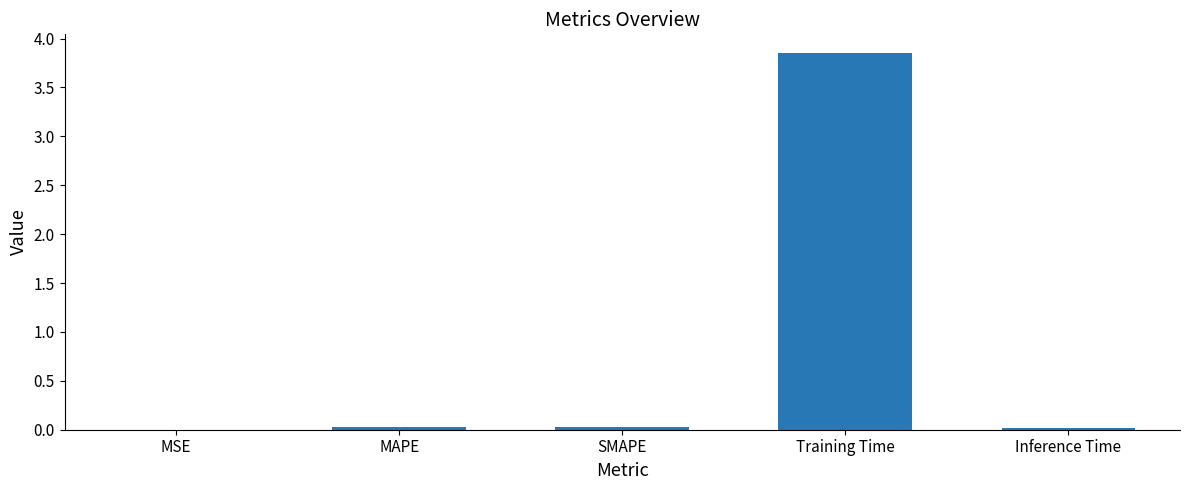

The value at MAPE is 0.0. True or false?

True